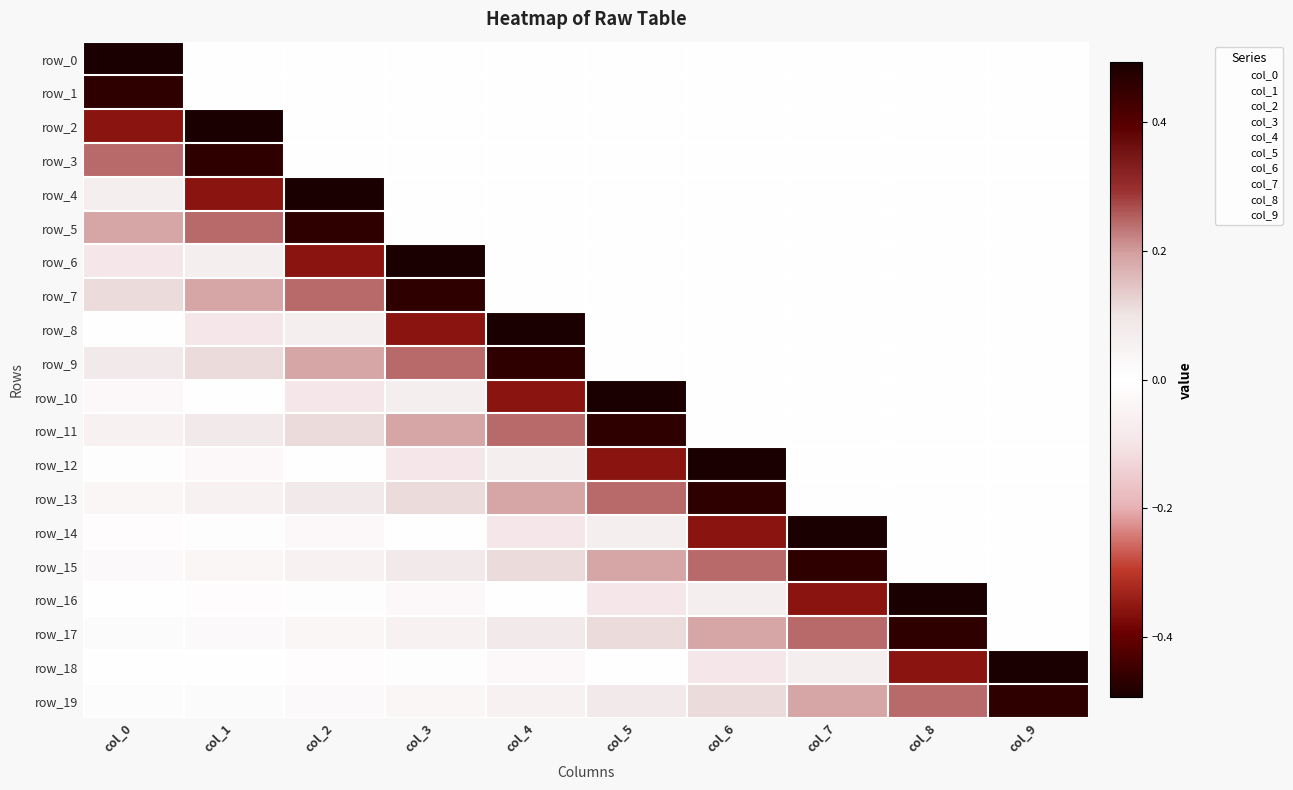

What is the sum of all row_3 values?

0.7